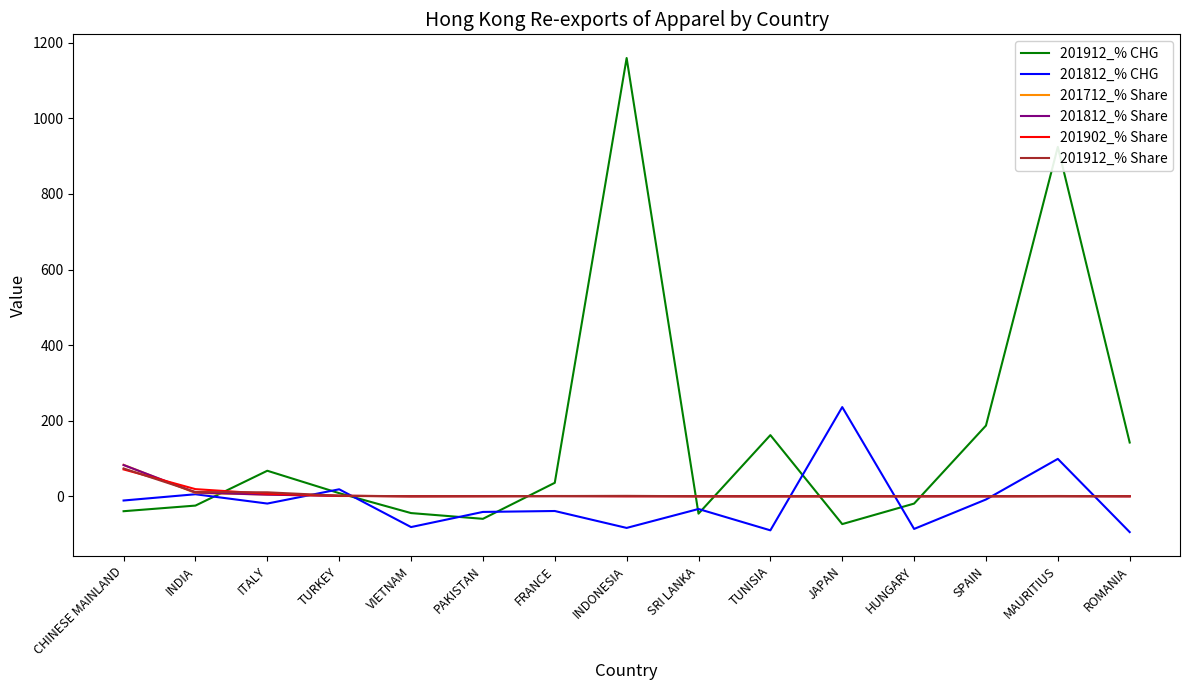

Between which two adjacent categories do 201812_% Share and 201902_% Share first intersect?

CHINESE MAINLAND and INDIA